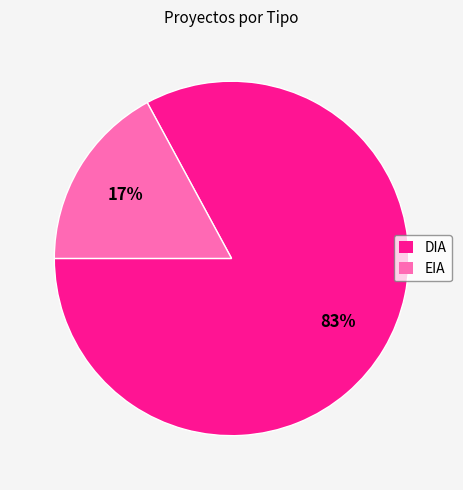

Rank the categories by value from highest to lowest.

DIA, EIA